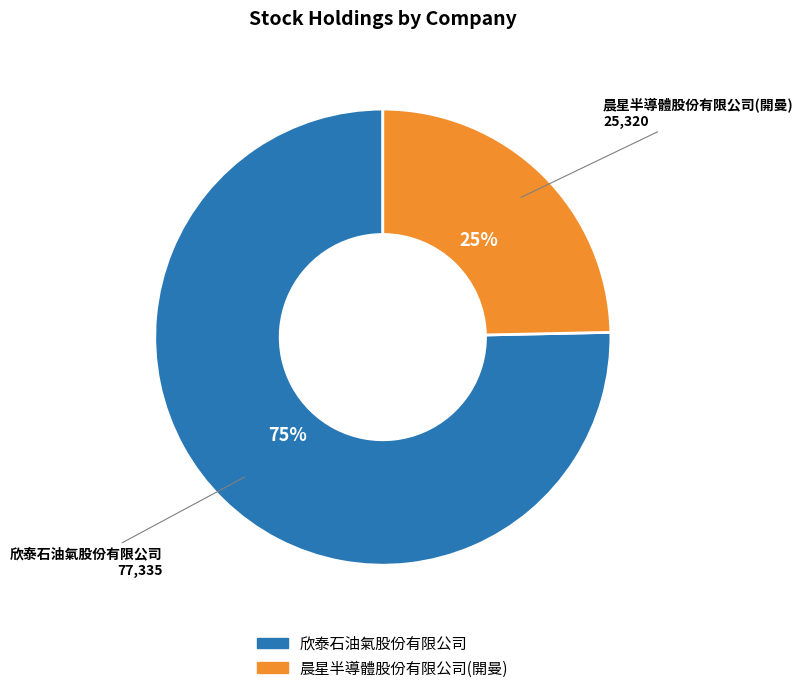

Do 欣泰石油氣股份有限公司 and 晨星半導體股份有限公司(開曼) together represent more than half of the pie?

Yes